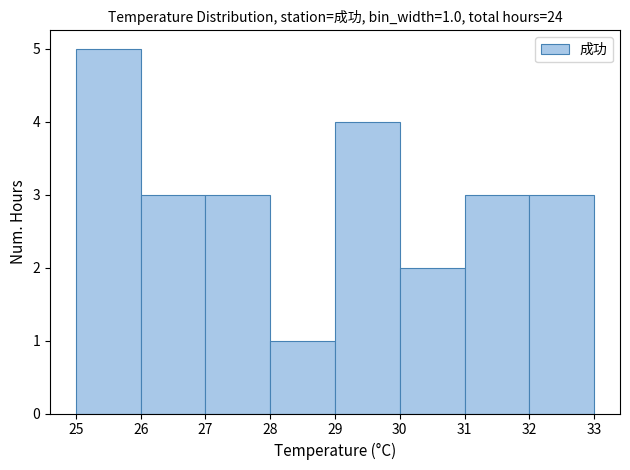

Which range on the x-axis has the tallest bar?

25 to 26